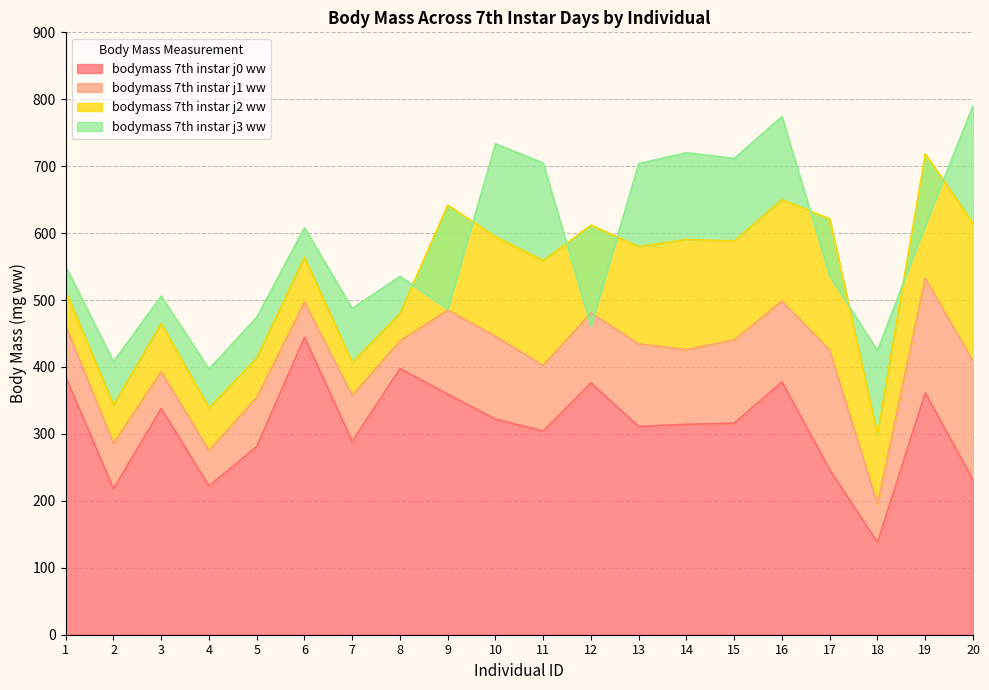

Rank the series by their average value, from highest to lowest.

bodymass_7th_instar_j3_ww, bodymass_7th_instar_j2_ww, bodymass_7th_instar_j1_ww, bodymass_7th_instar_j0_ww